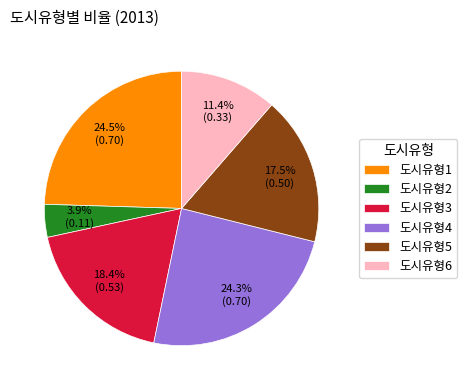

Which slice is the smallest?

도시유형2